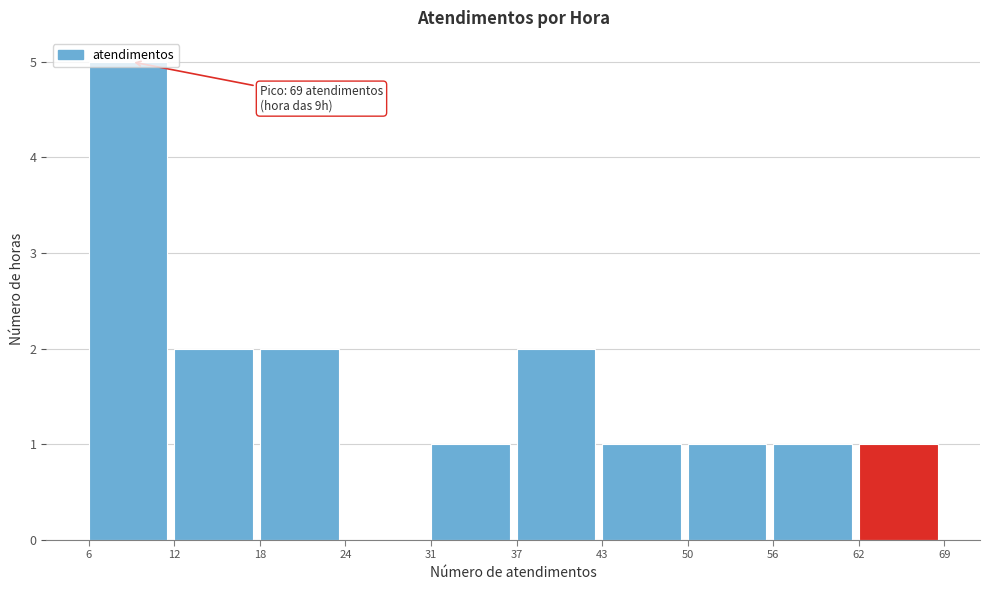

True or false: the data shows 1 at 37.

False